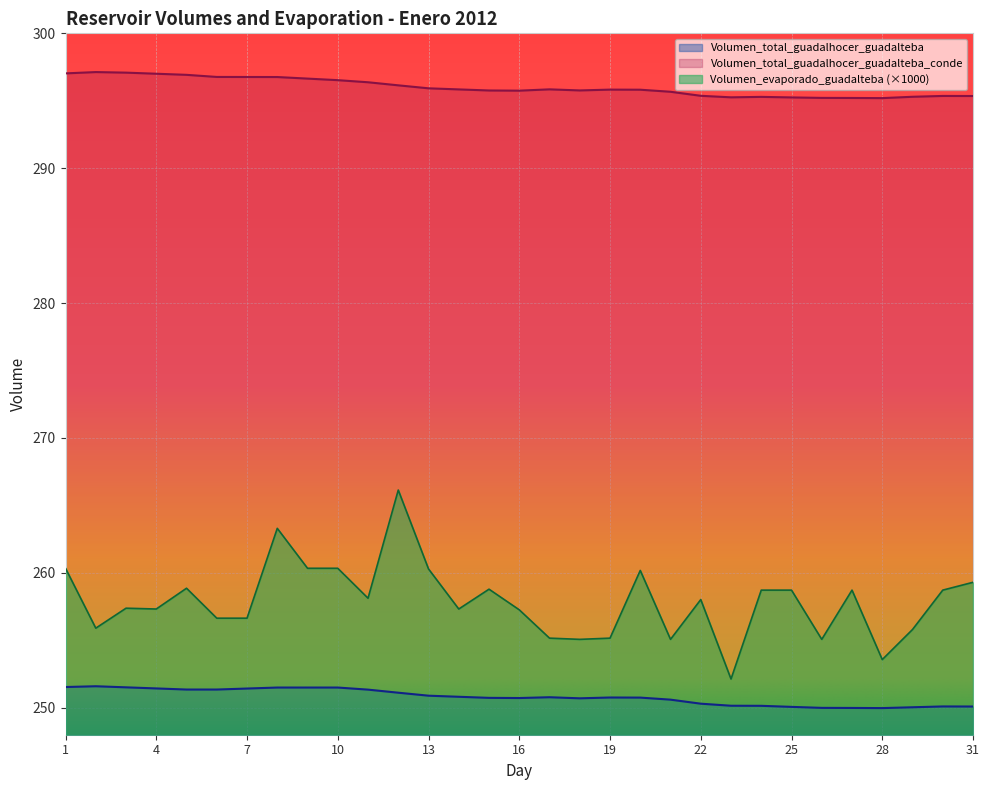

Reading left to right, what are all the values shown in this chart?

Volumen_total_guadalhocer_guadalteba: 251.5	251.6	251.5	251.4	251.3	251.3	251.4	251.5	251.5	251.5	251.3	251.1	250.9	250.8	250.7	250.7	250.8	250.7	250.8	250.8	250.6	250.3	250.1	250.1	250.1	250.0	250.0	250.0	250.0	250.1	250.1
Volumen_total_guadalhocer_guadalteba_conde: 297.0	297.1	297.1	297.0	296.9	296.8	296.8	296.8	296.6	296.5	296.4	296.1	295.9	295.8	295.8	295.8	295.8	295.8	295.8	295.8	295.7	295.4	295.3	295.3	295.2	295.2	295.2	295.2	295.3	295.4	295.4
Volumen_evaporado_guadalteba: 260.3	255.9	257.4	257.3	258.9	256.6	256.6	263.3	260.3	260.3	258.1	266.1	260.3	257.3	258.8	257.3	255.2	255.1	255.2	260.2	255.1	258.0	252.1	258.7	258.7	255.1	258.7	253.6	255.8	258.7	259.3